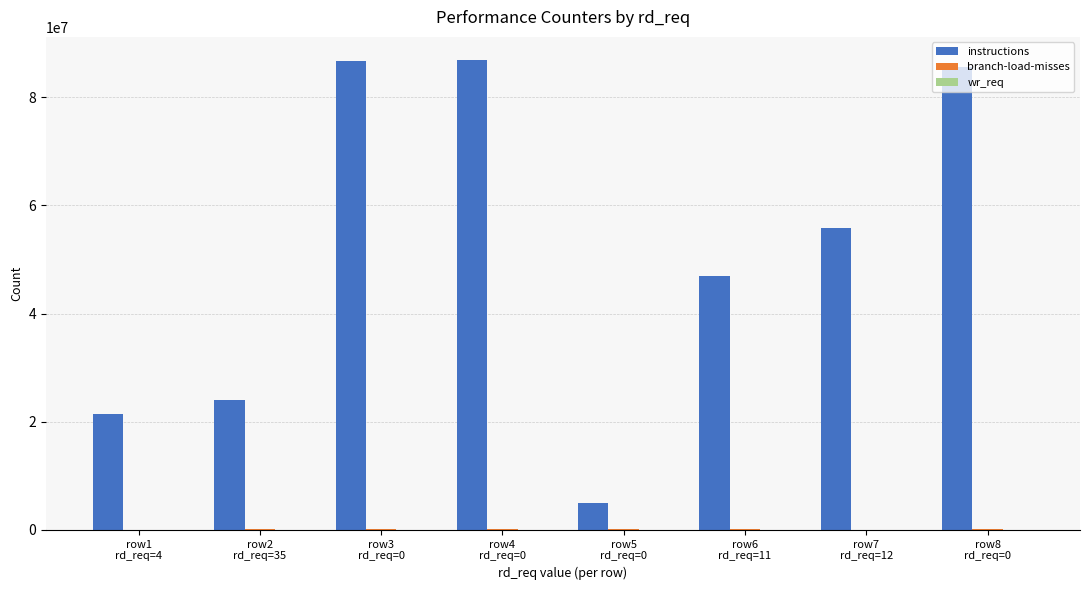

What is the maximum value shown in the chart?

86837894